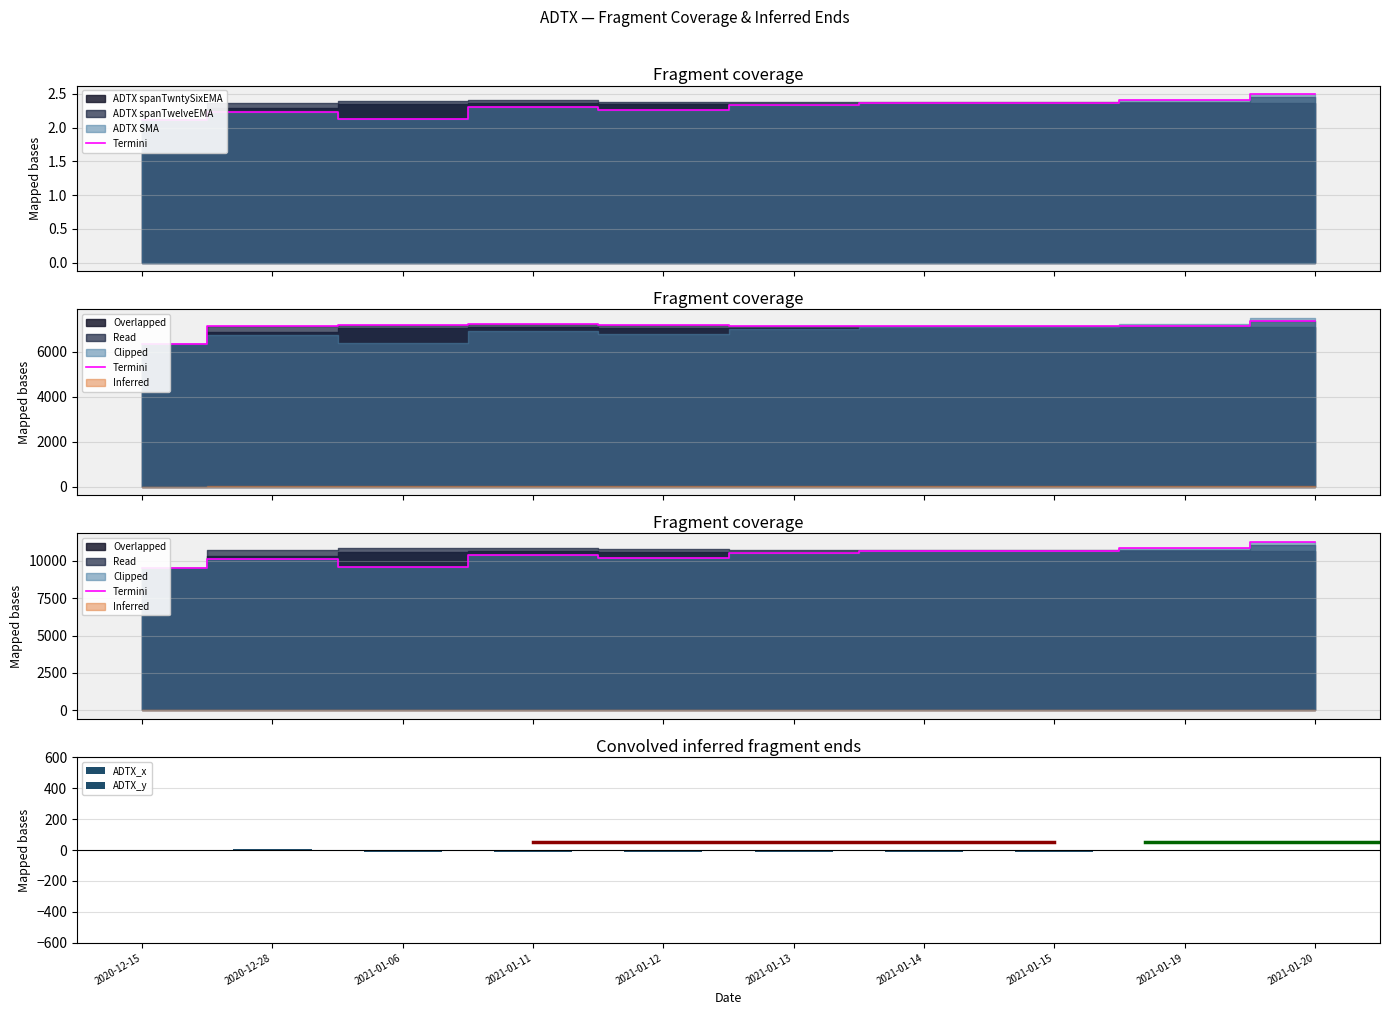

At which category does the chart reach its minimum across all series?

2021-01-12